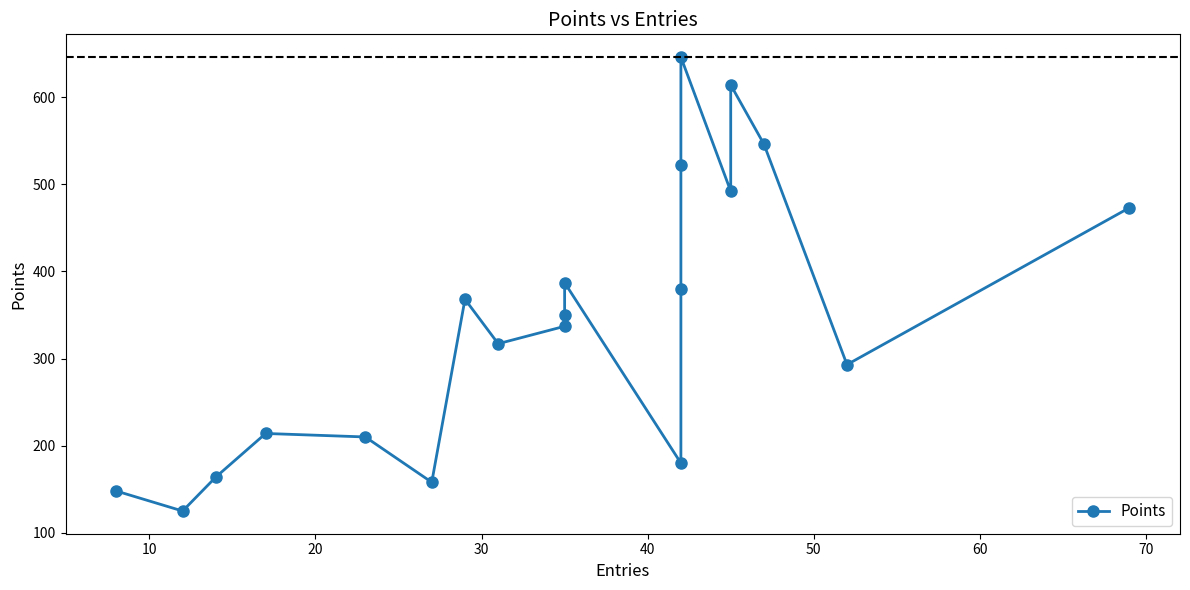

What is the value of the 12th point from the left?

180